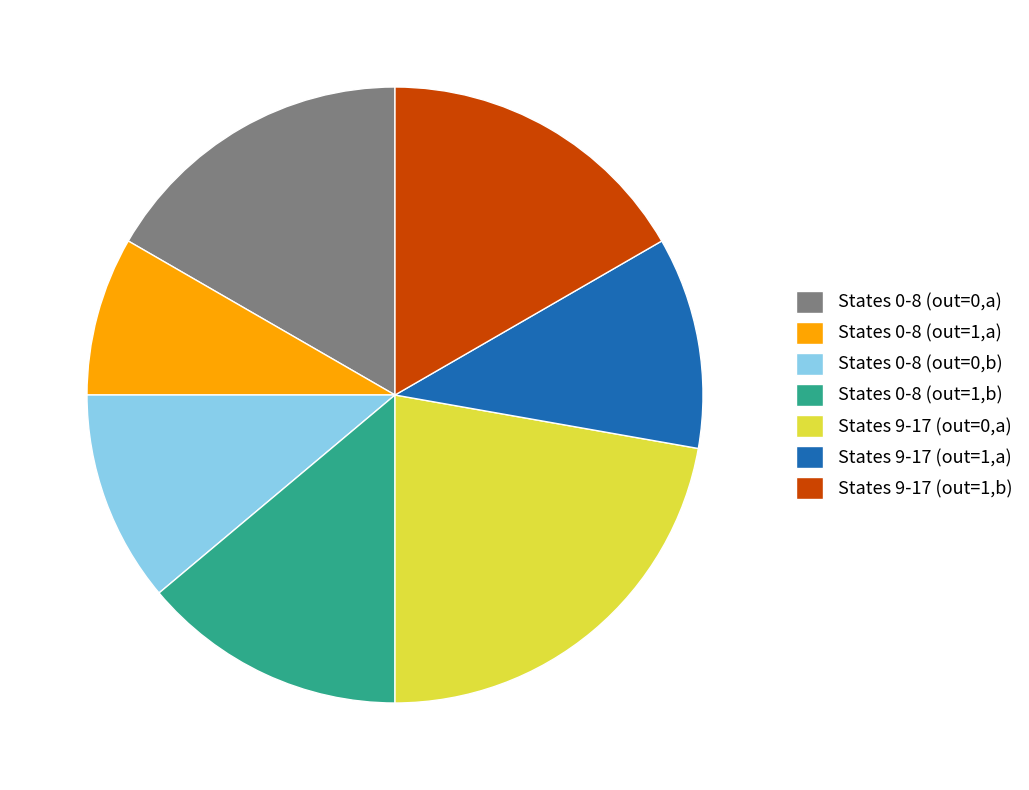

Between States 9-17 (out=1,b) and States 0-8 (out=1,b), which is larger?

States 9-17 (out=1,b)